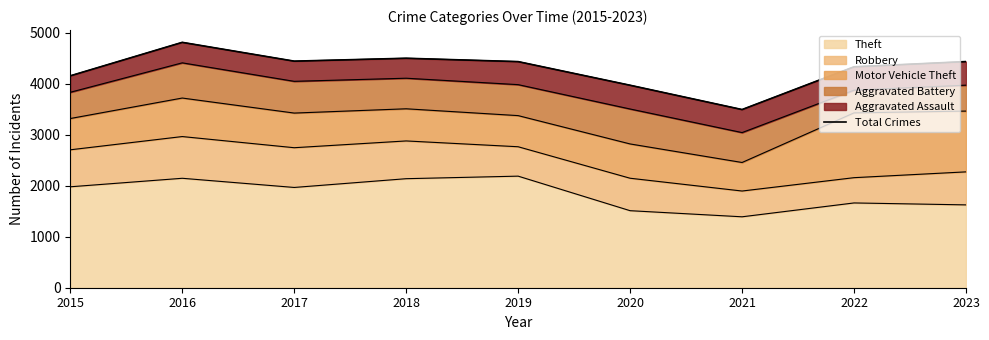

Rank the categories by value from highest to lowest.

2016, 2018, 2017, 2023, 2019, 2022, 2015, 2020, 2021